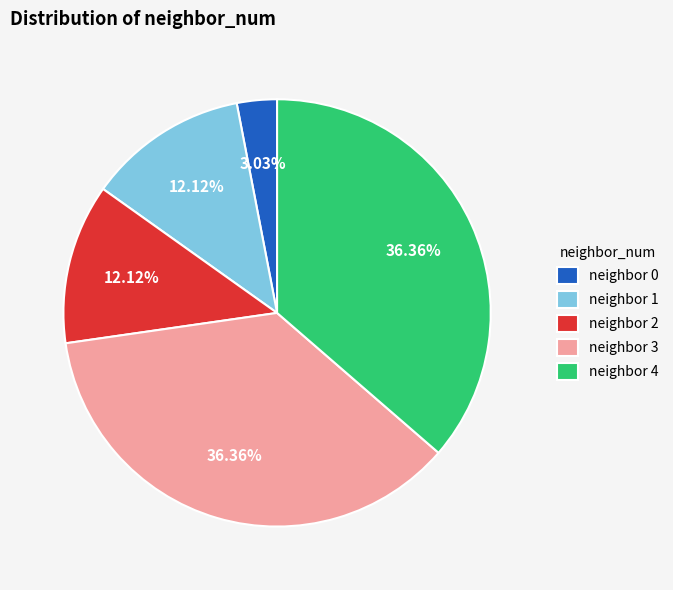

Does neighbor 1 account for over 50% of the chart?

No